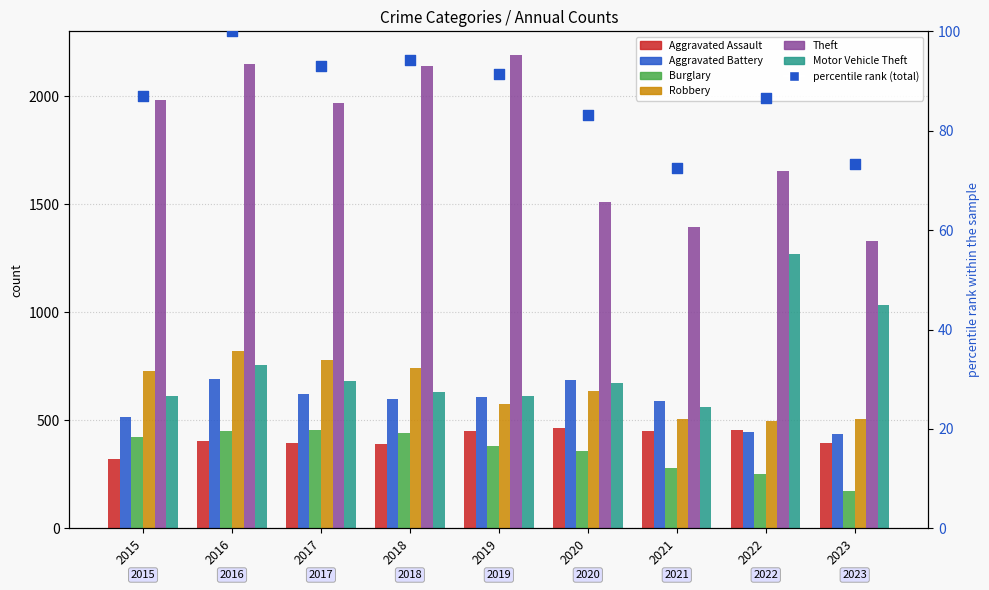

Is the value of Aggravated Battery at 2022 greater than the value of Theft at 2016?

No